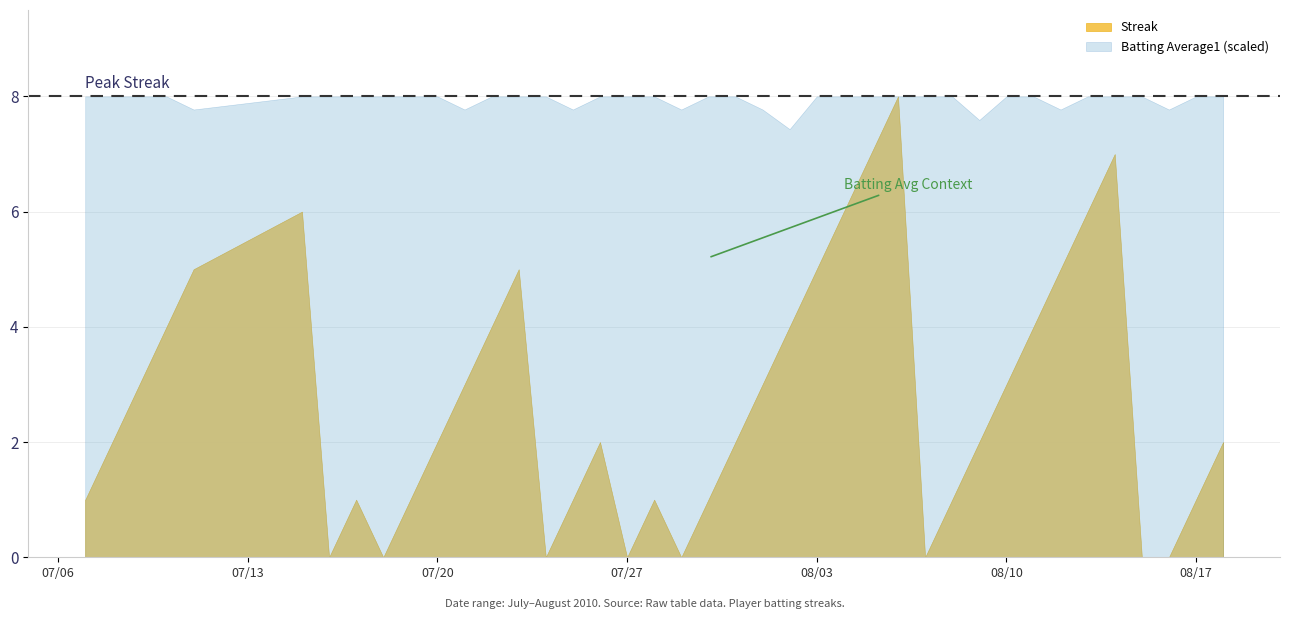

What is the ratio of the value at 2010-08-10 to the value at 2010-08-11?

0.8